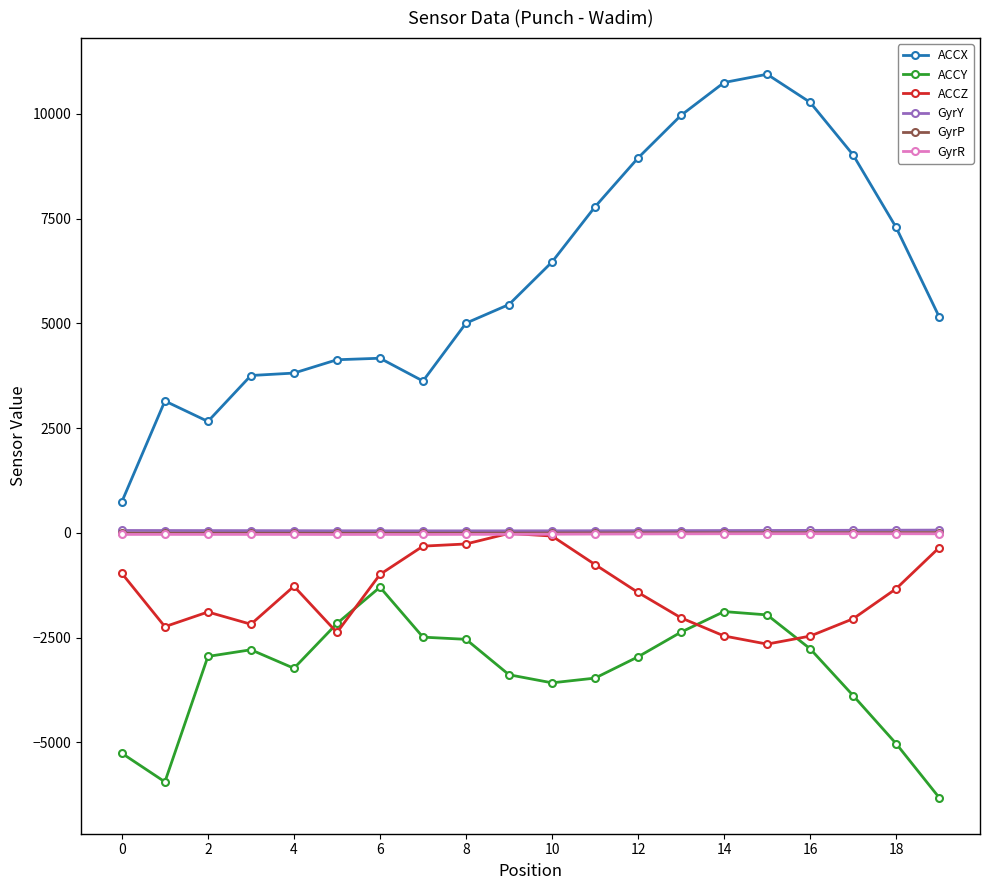

What is the average value of the ACCZ series?

-1404.3